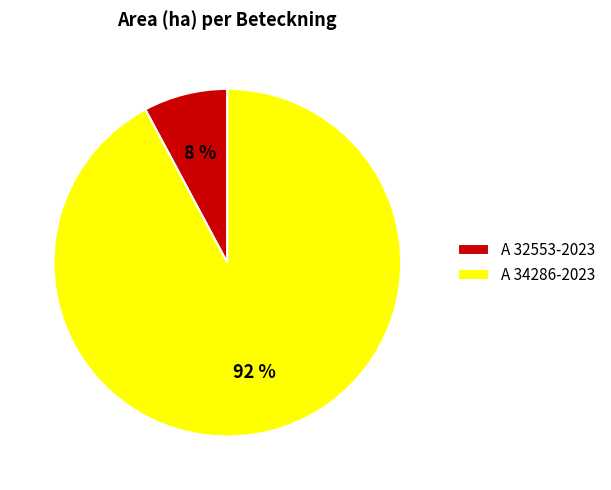

To the nearest percent, what portion does A 32553-2023 represent?

8%